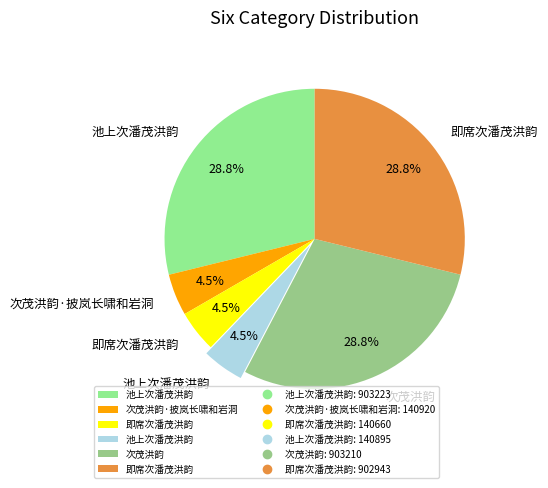

How many segments does this pie chart have?

6